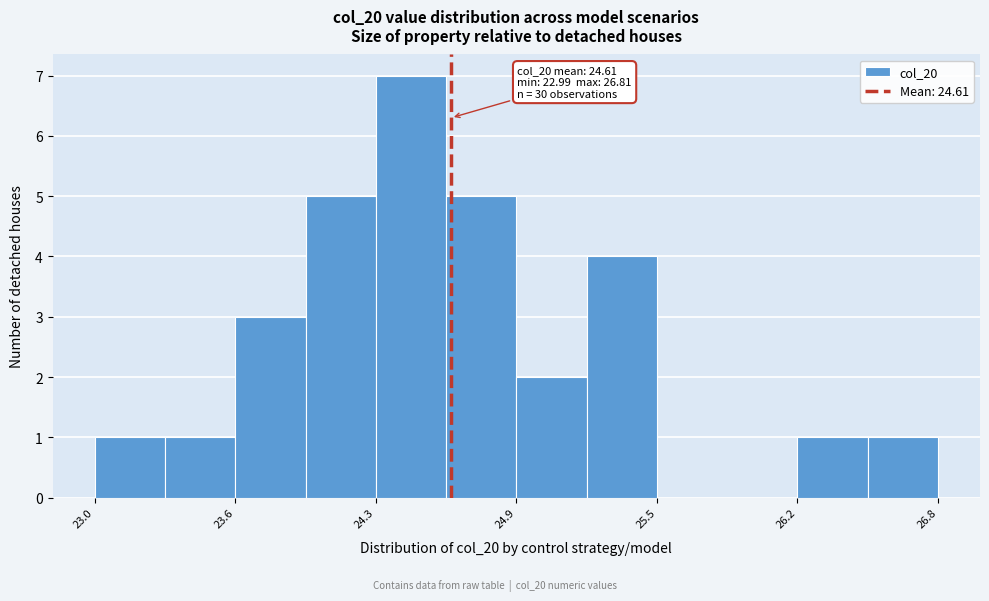

Around what value on the x-axis is the tallest bar? Give the approximate position of its centre, as read against the axis.

24.4